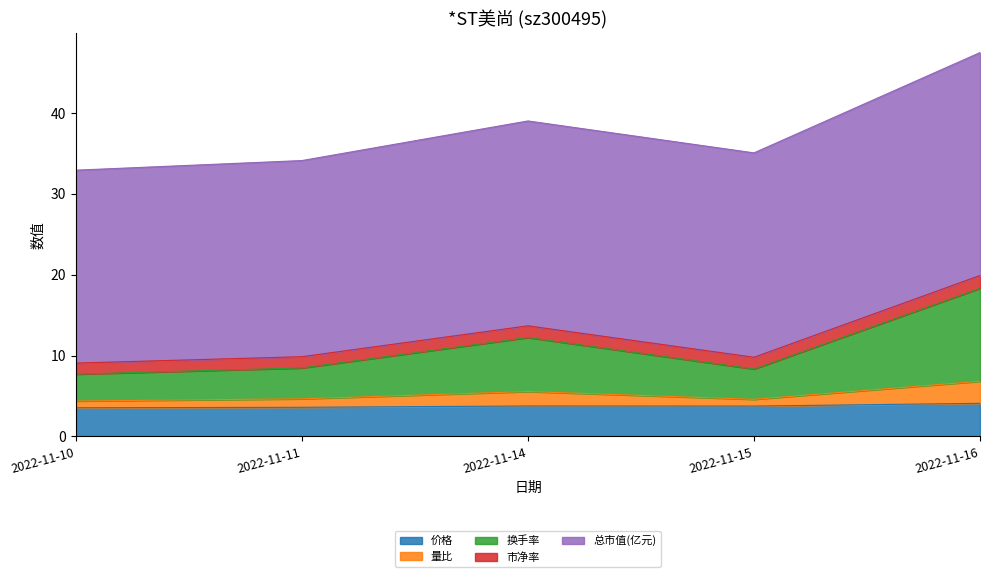

True or false: 价格 has a value of 3.5 at 2022-11-10.

True